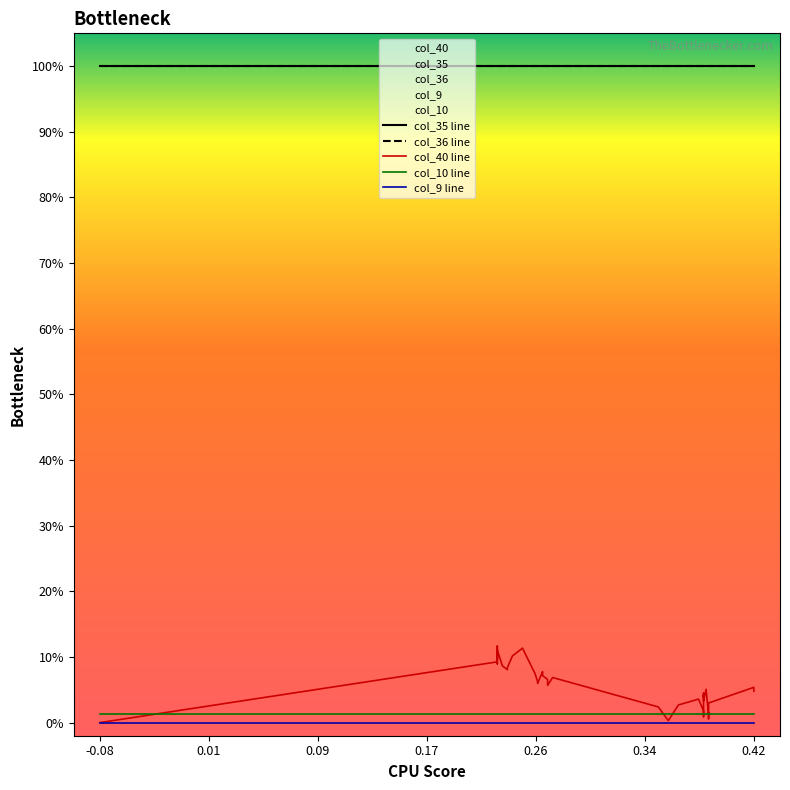

Reading left to right, extract all data points from this chart.

col_35 line: 1.0	1.0	1.0	1.0	1.0	1.0	1.0	1.0	1.0	1.0	1.0	1.0	1.0	1.0	1.0	1.0	1.0	1.0	1.0	1.0	1.0	1.0	1.0	1.0	1.0	1.0	1.0	1.0	1.0	1.0	1.0	1.0	1.0	1.0	1.0	1.0	1.0	1.0	1.0	1.0
col_36 line: 1.0	1.0	1.0	1.0	1.0	1.0	1.0	1.0	1.0	1.0	1.0	1.0	1.0	1.0	1.0	1.0	1.0	1.0	1.0	1.0	1.0	1.0	1.0	1.0	1.0	1.0	1.0	1.0	1.0	1.0	1.0	1.0	1.0	1.0	1.0	1.0	1.0	1.0	1.0	1.0
col_40 line: 0.0	0.1	0.1	0.1	0.1	0.1	0.1	0.1	0.1	0.1	0.1	0.1	0.1	0.1	0.1	0.1	0.1	0.1	0.1	0.1	0.1	0.1	0.0	0.0	0.0	0.0	0.0	0.0	0.0	0.0	0.0	0.0	0.0	0.1	0.0	0.0	0.0	0.0	0.1	0.0
col_10 line: 0.0	0.0	0.0	0.0	0.0	0.0	0.0	0.0	0.0	0.0	0.0	0.0	0.0	0.0	0.0	0.0	0.0	0.0	0.0	0.0	0.0	0.0	0.0	0.0	0.0	0.0	0.0	0.0	0.0	0.0	0.0	0.0	0.0	0.0	0.0	0.0	0.0	0.0	0.0	0.0
col_9 line: 0.0	0.0	0.0	0.0	0.0	0.0	0.0	0.0	0.0	0.0	0.0	0.0	0.0	0.0	0.0	0.0	0.0	0.0	0.0	0.0	0.0	0.0	0.0	0.0	0.0	0.0	0.0	0.0	0.0	0.0	0.0	0.0	0.0	0.0	0.0	0.0	0.0	0.0	0.0	0.0